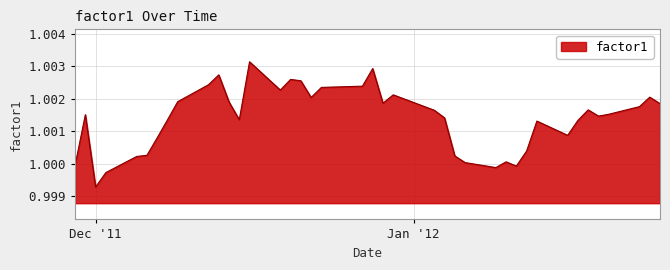

Which category has the lowest value across all series?

Dec '11